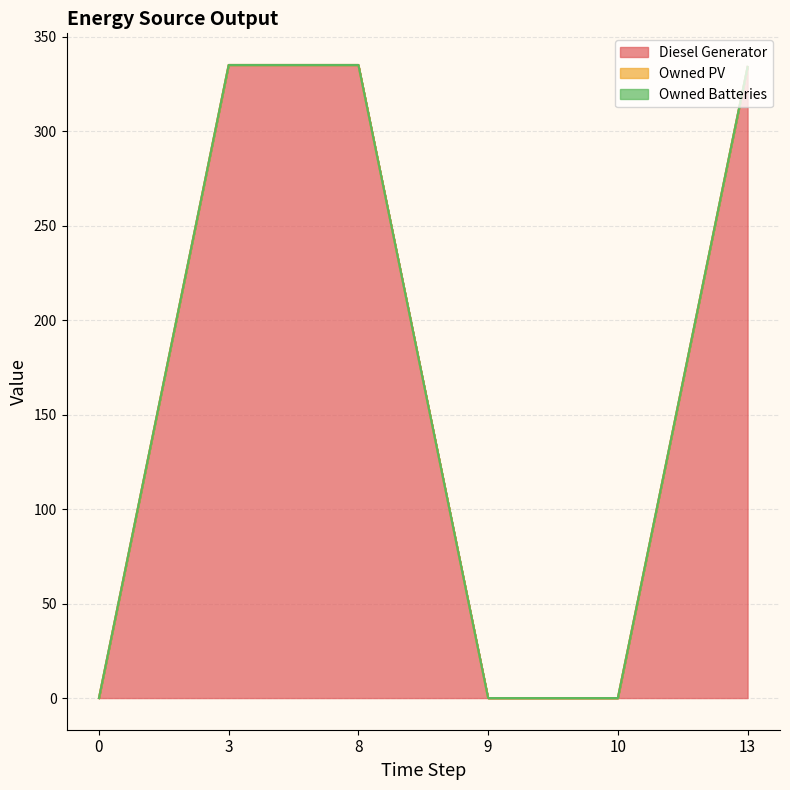

True or false: Owned PV and Owned Batteries intersect in this chart.

False